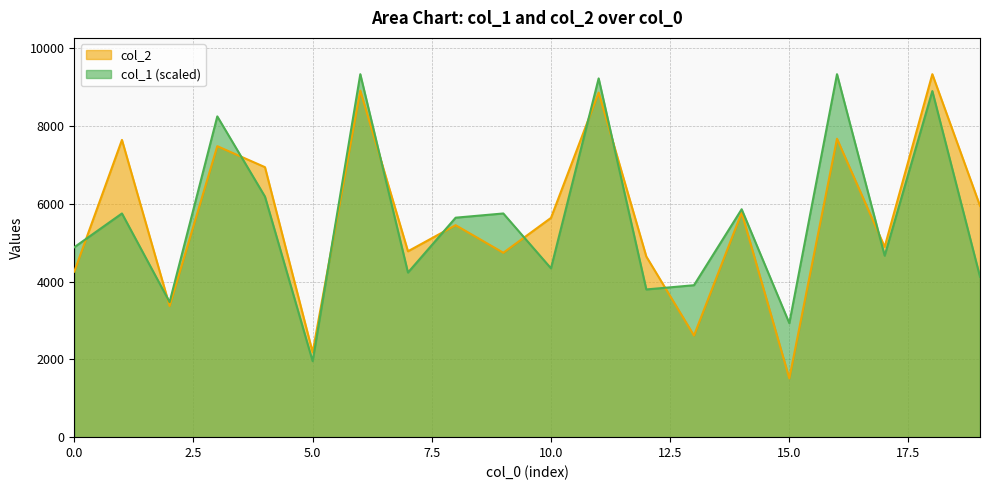

List the labels in order of col_1 value, smallest first.

5, 15, 2, 12, 13, 19, 7, 10, 17, 0, 8, 1, 9, 14, 4, 3, 18, 11, 6, 16